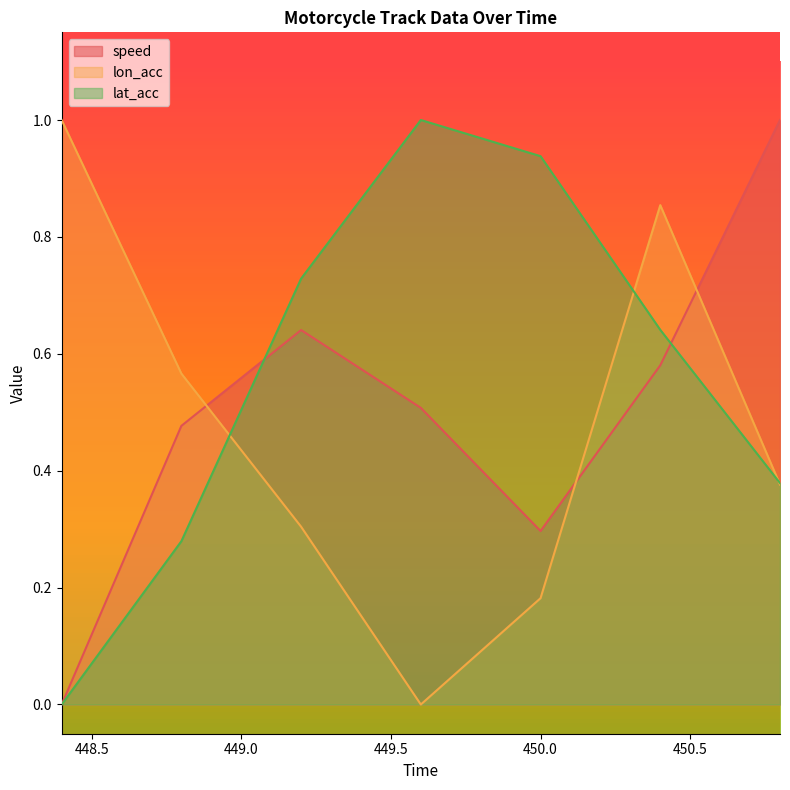

What are all the series names shown in the legend?

speed, lon_acc, lat_acc